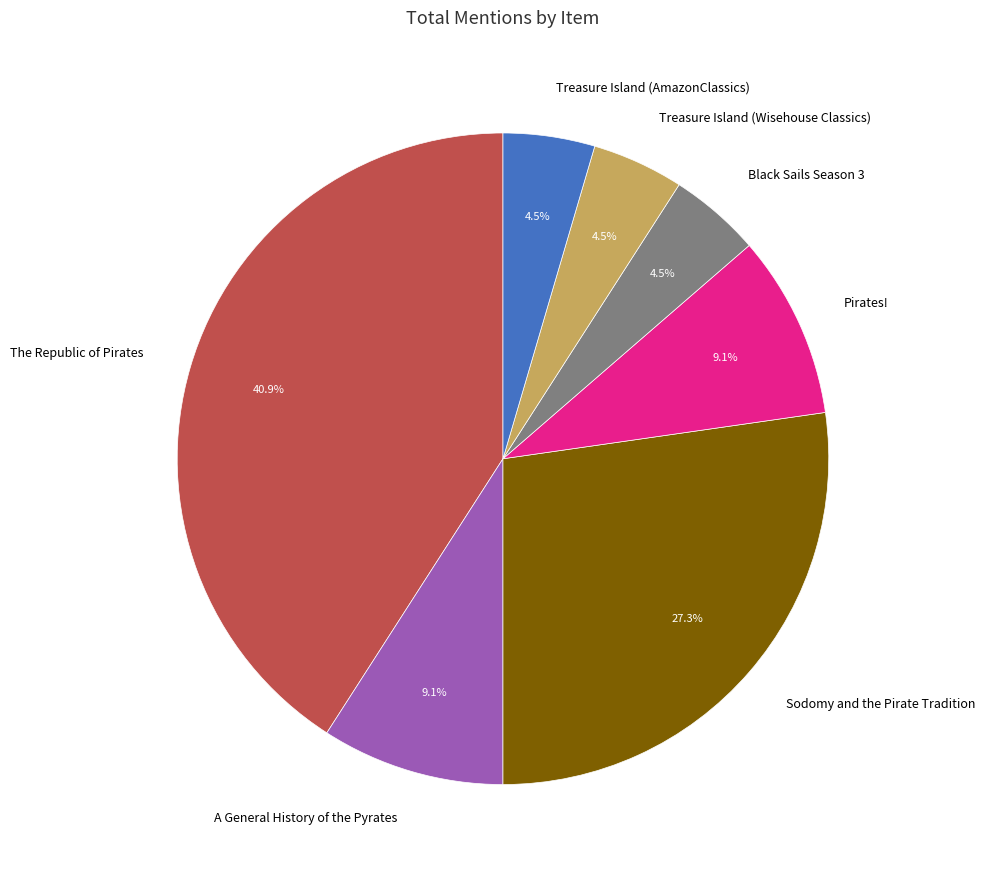

How many segments does this pie chart have?

7